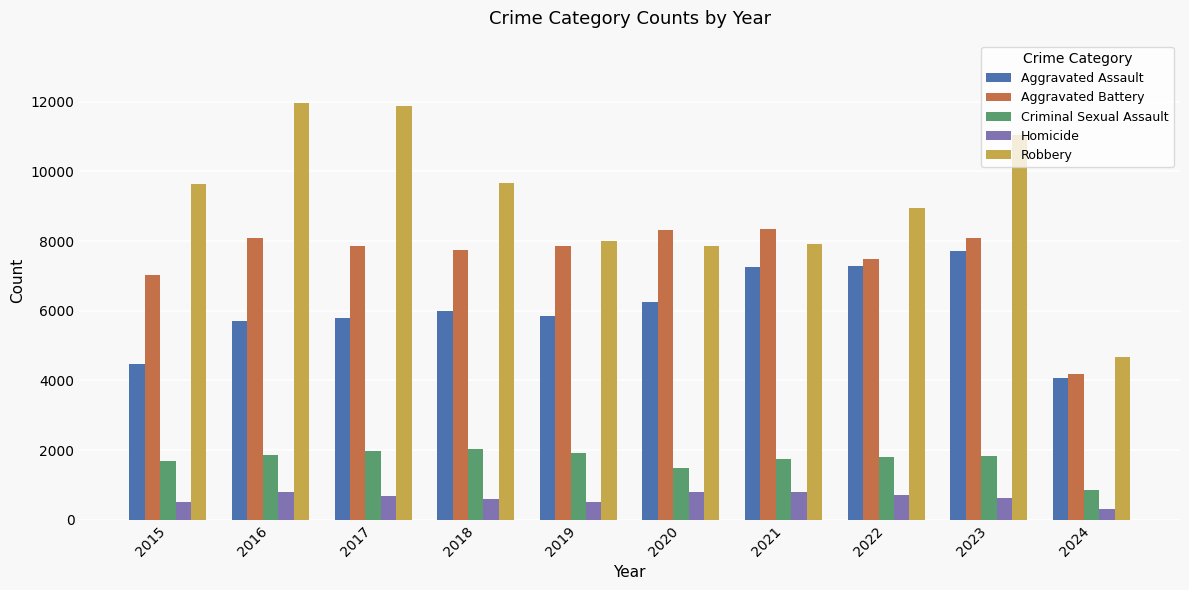

What are all the series names shown in the legend?

Aggravated Assault, Aggravated Battery, Criminal Sexual Assault, Homicide, Robbery